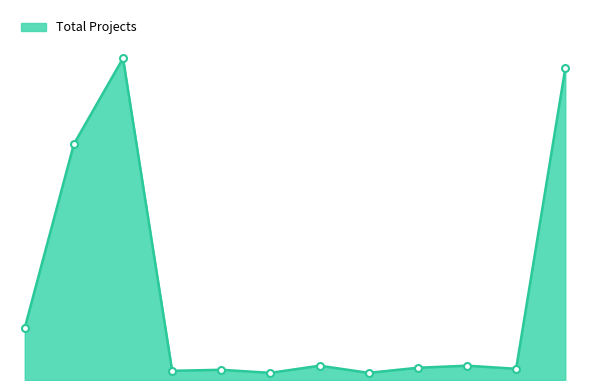

True or false: the data has more than 0 interior local peaks.

True